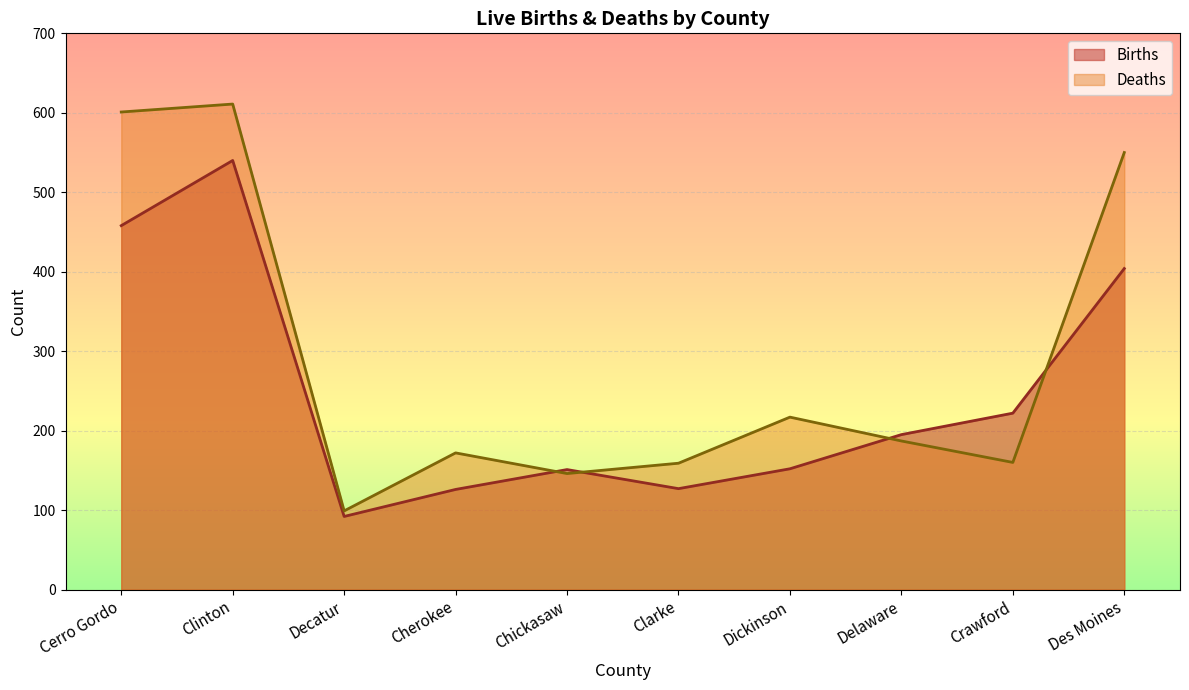

Where is Deaths nearest to the value 355?

Dickinson